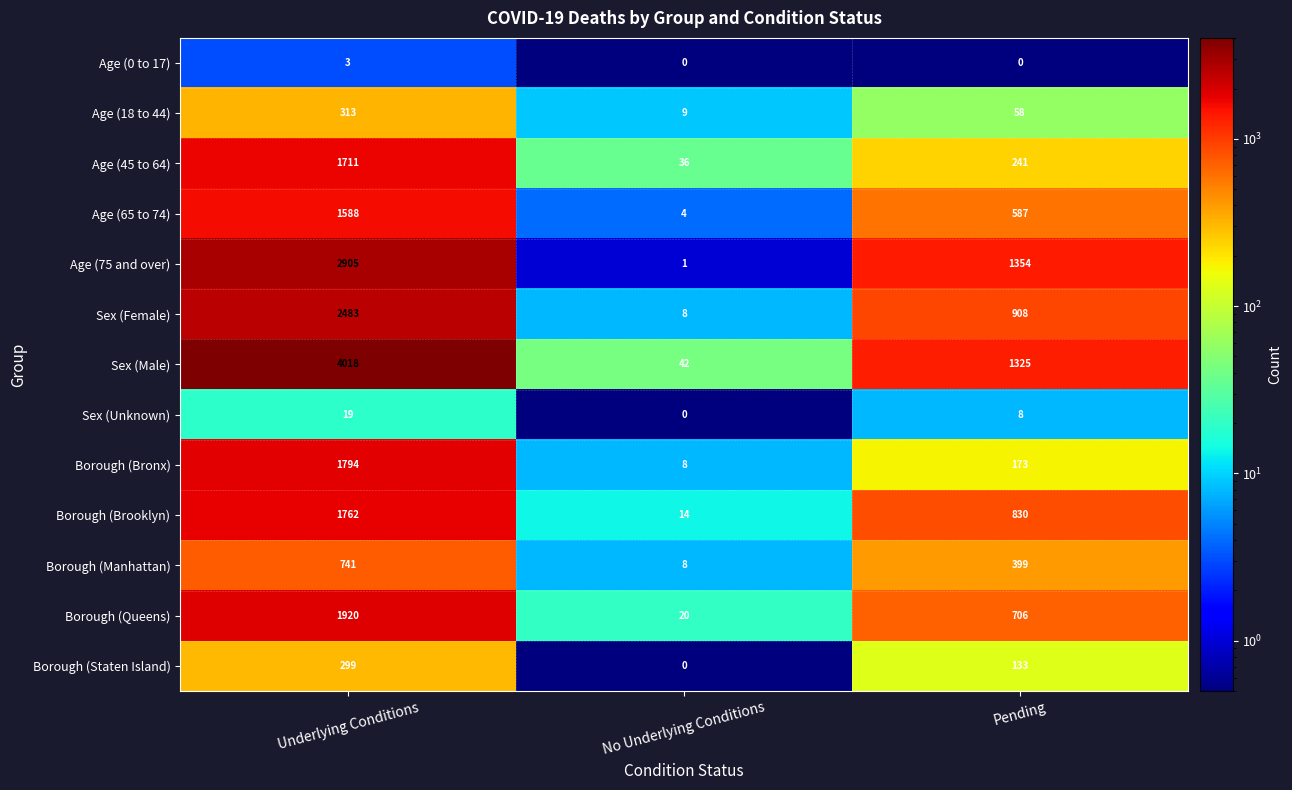

How many data points does each series have?

3